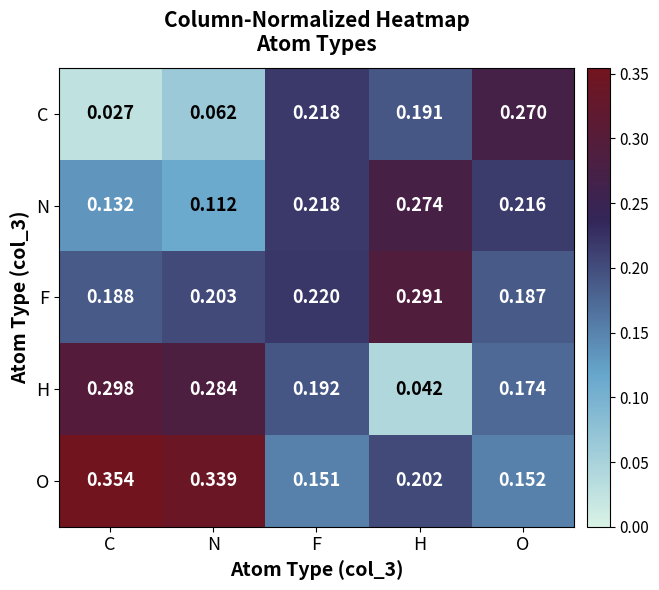

How many data points does each series have?

5